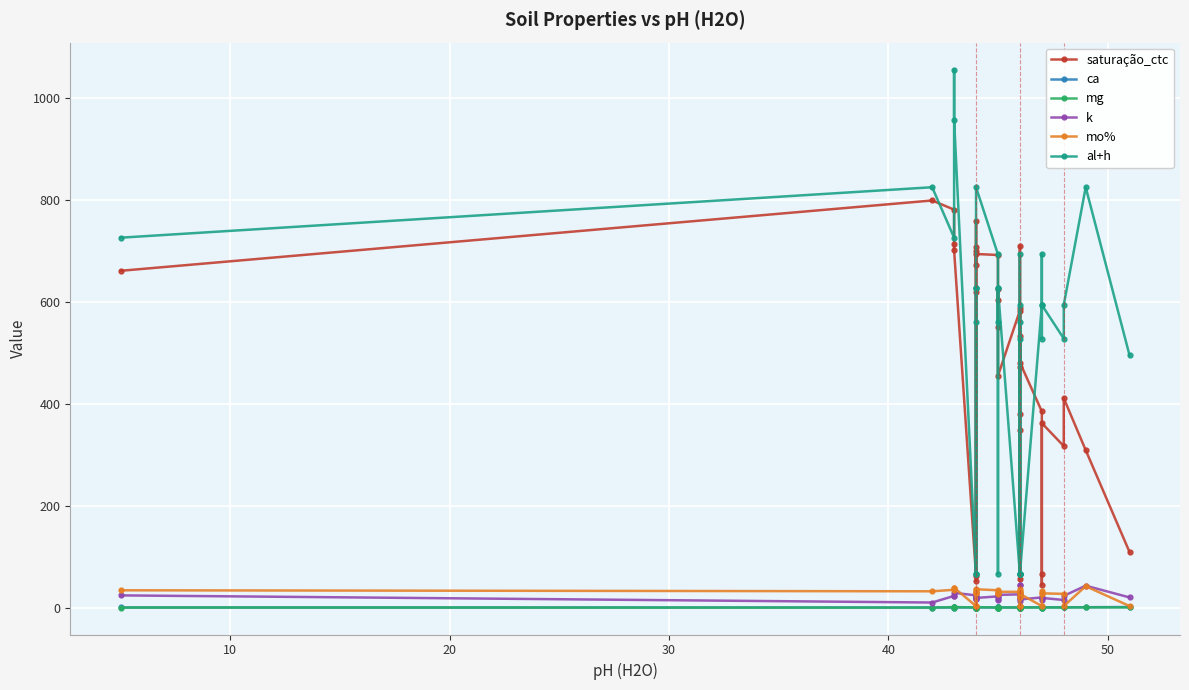

How many interior local valleys does the k series have?

9